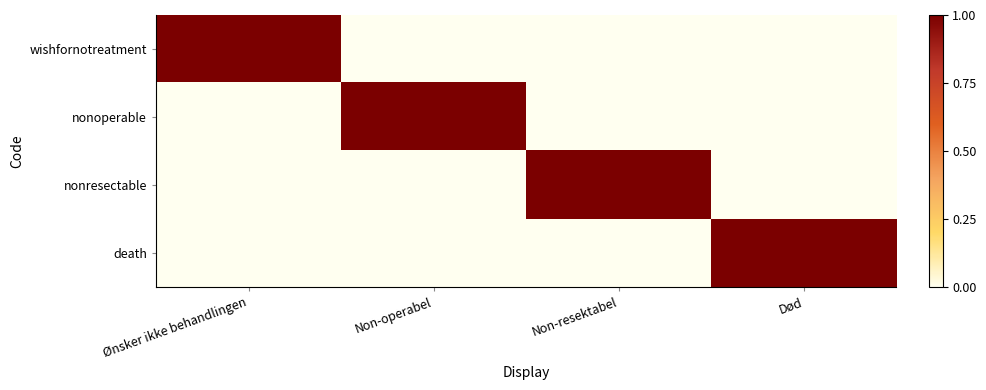

Between Non-resektabel and Non-operabel, which is larger?

Non-resektabel